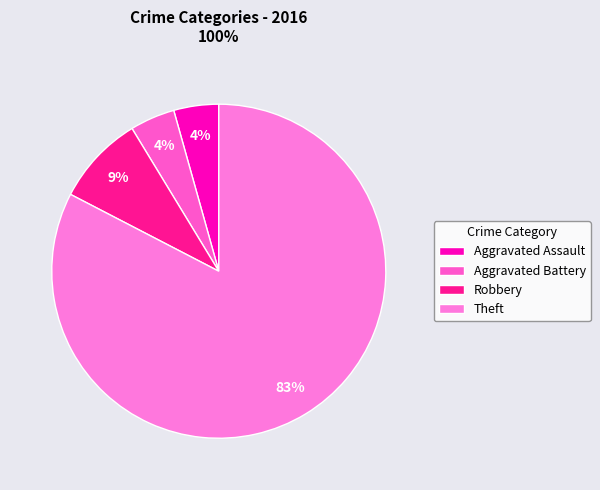

Do Robbery and Theft together represent more than half of the pie?

Yes